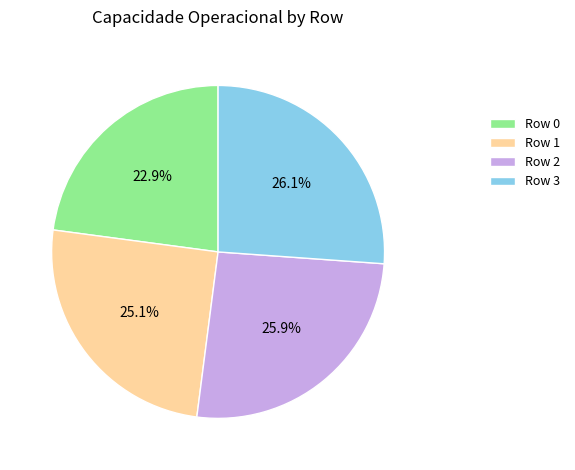

Is there any slice that represents more than half of the pie?

No